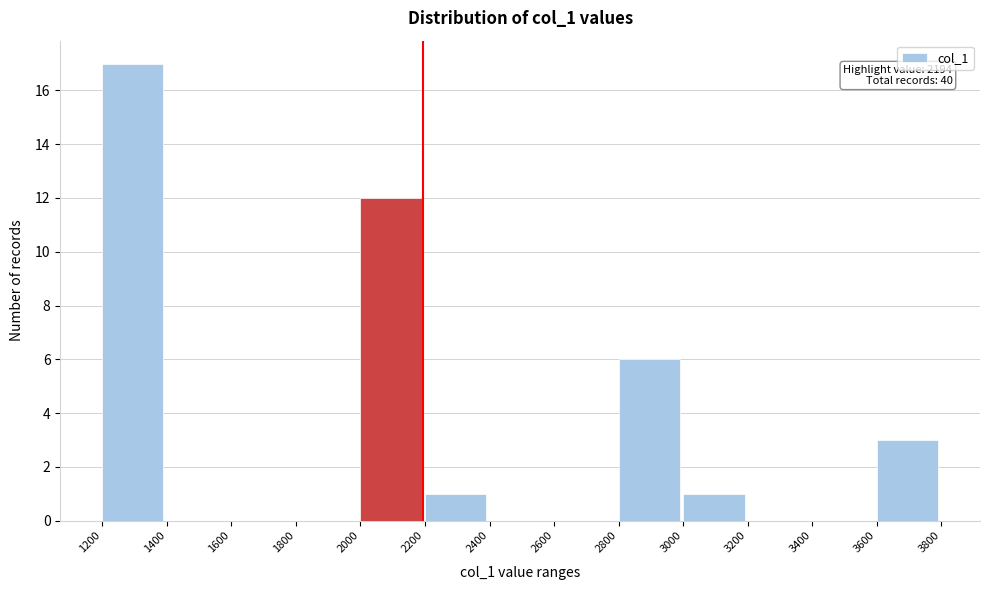

Over which range of the x-axis is the bar tallest?

1200 to 1400